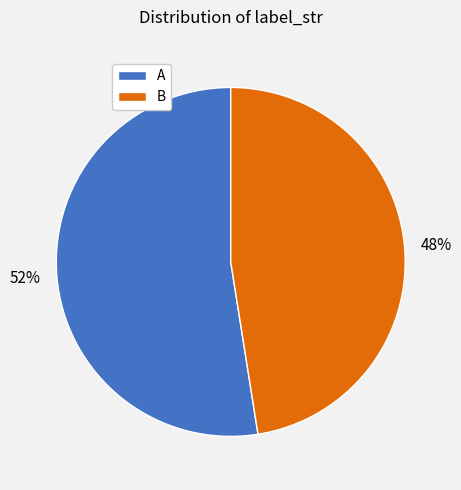

Count the number of slices in the pie.

2